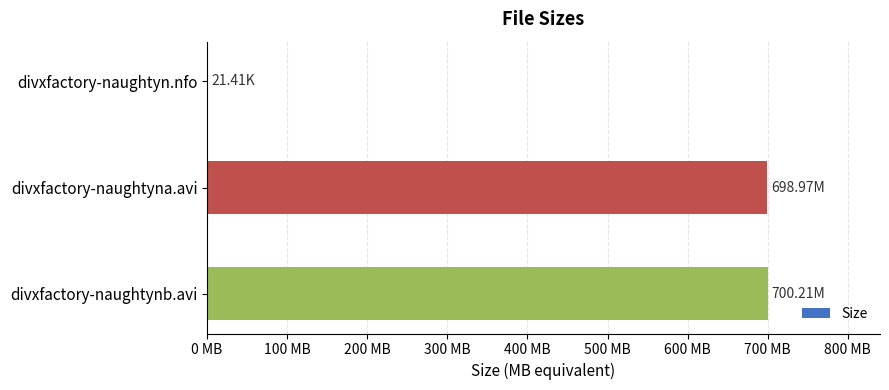

What is the sum of all values?

1399.2